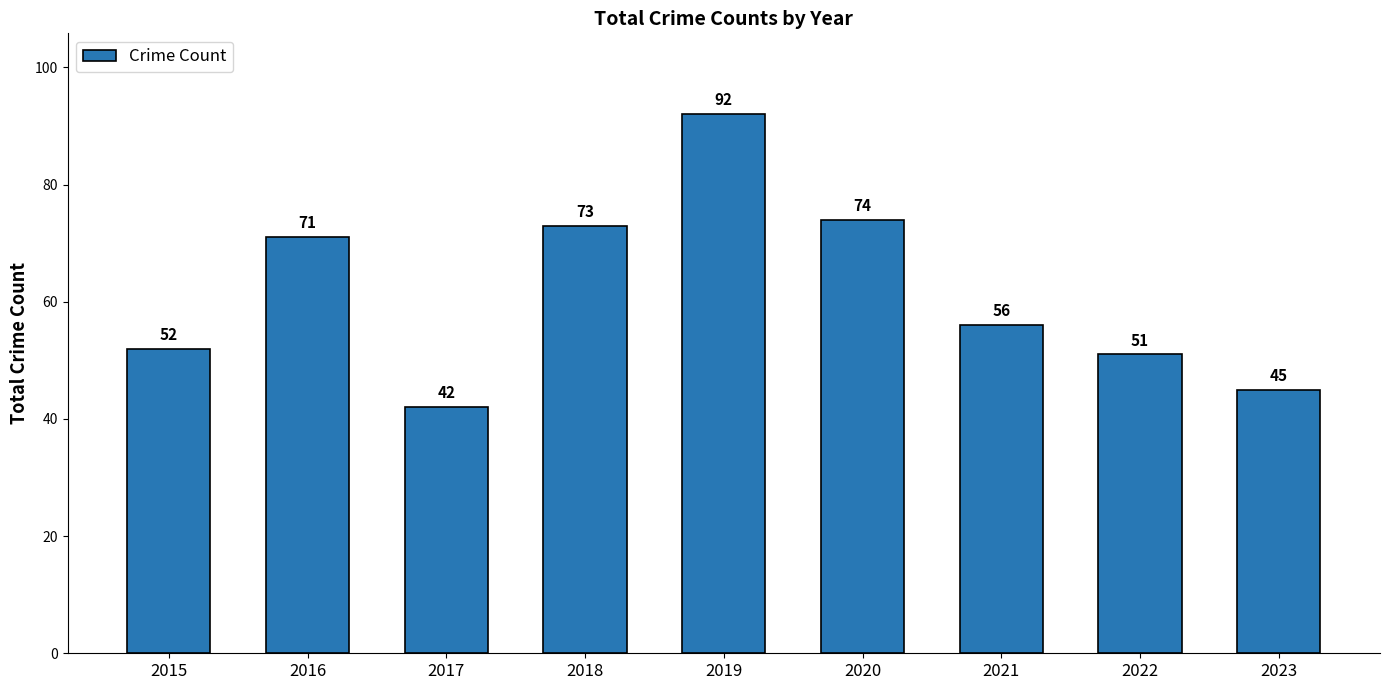

Are the bars grouped side by side (vs. stacked)?

No